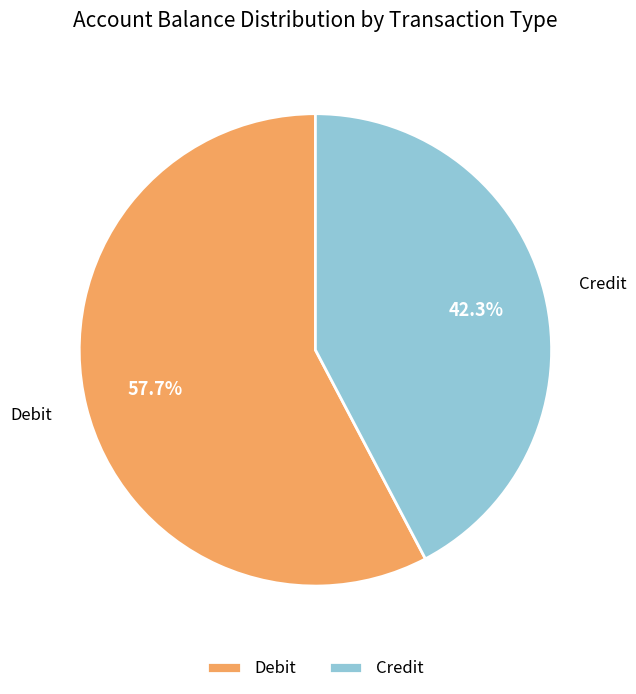

How many slices are in this pie chart?

2